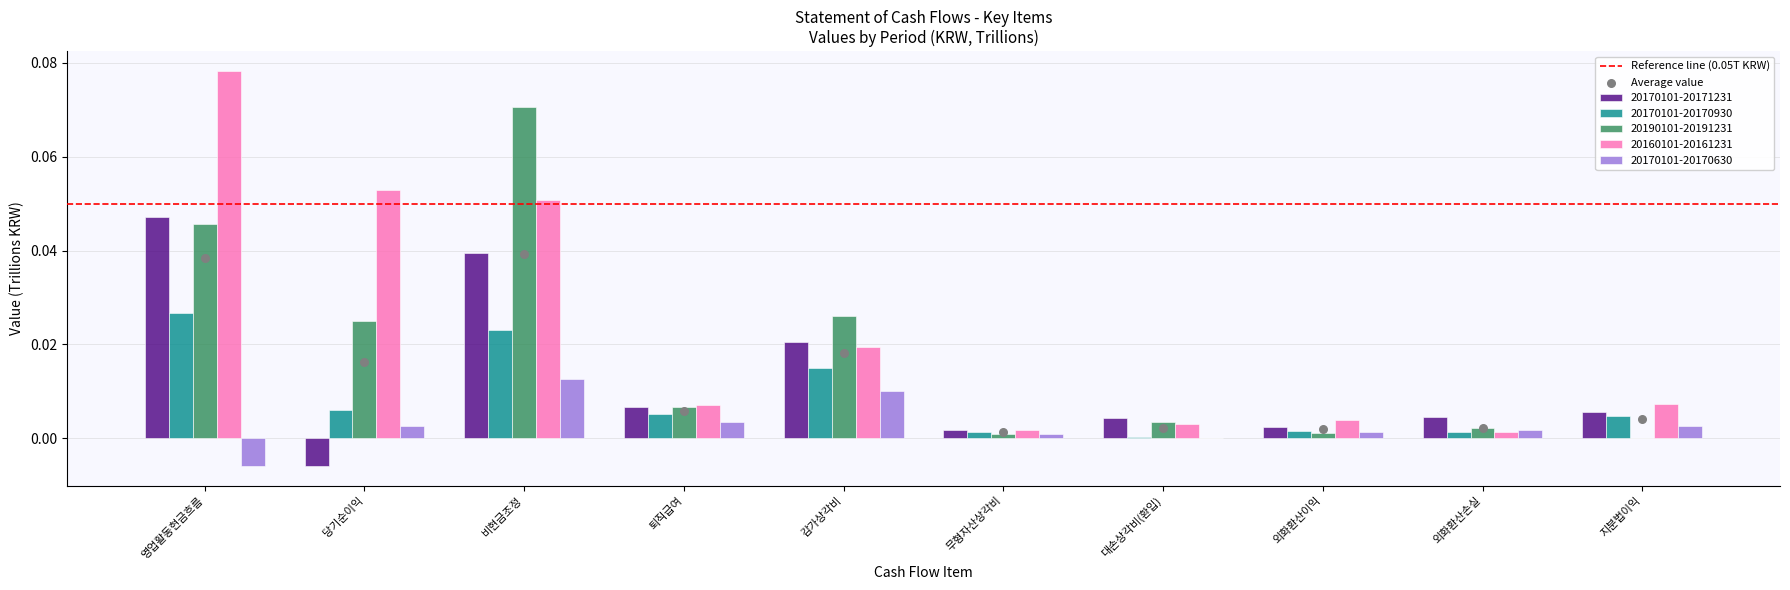

Which series has the largest Y range (max minus min)?

20160101-20161231